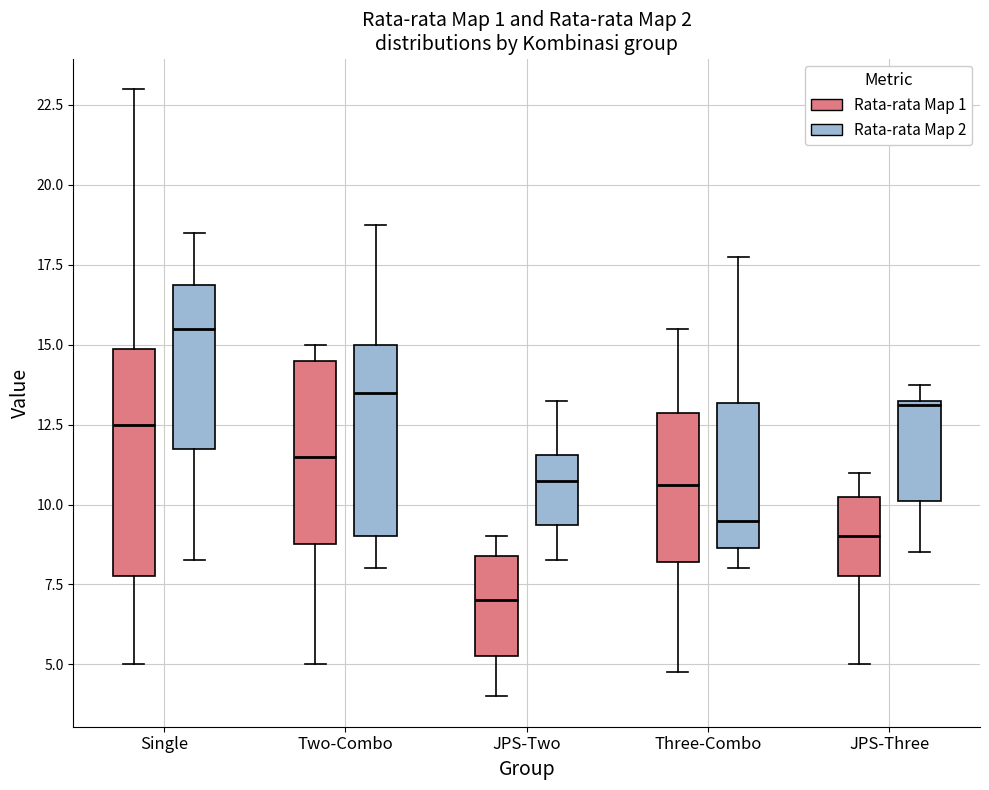

Which box is the tallest, from its lower edge to its upper edge?

Single (Rata-rata Map 1)